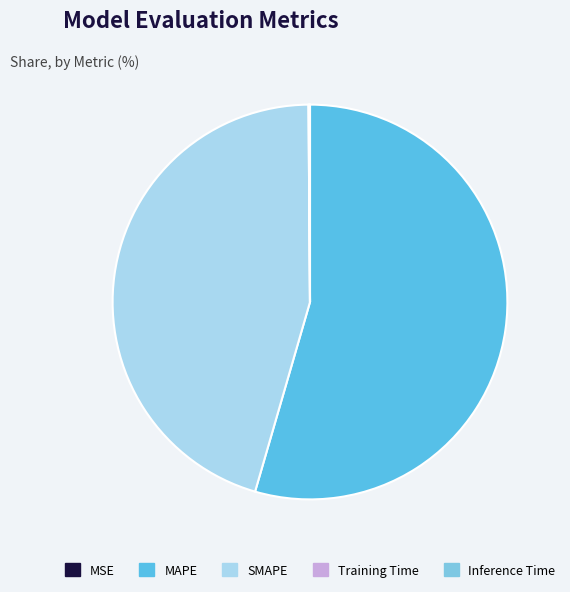

Which category has the biggest portion of the pie?

MAPE